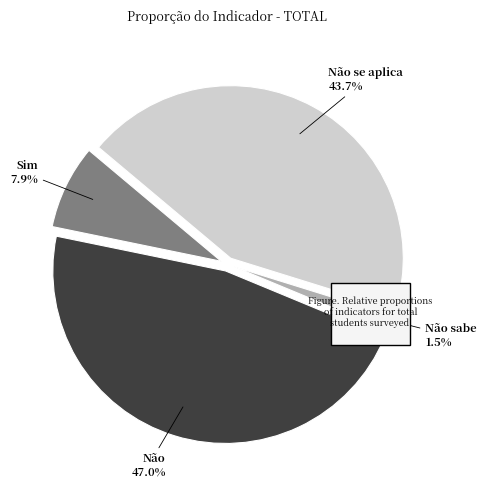

Is there a majority slice in this chart?

No